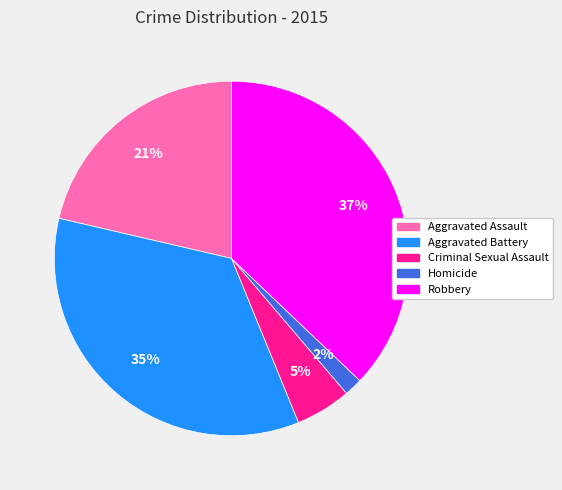

Is there any slice that represents more than half of the pie?

No